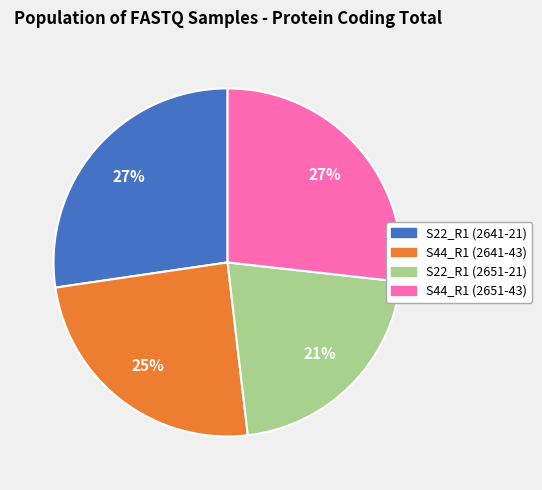

True or false: S44_R1 (2641-43) accounts for 10% of the total.

False